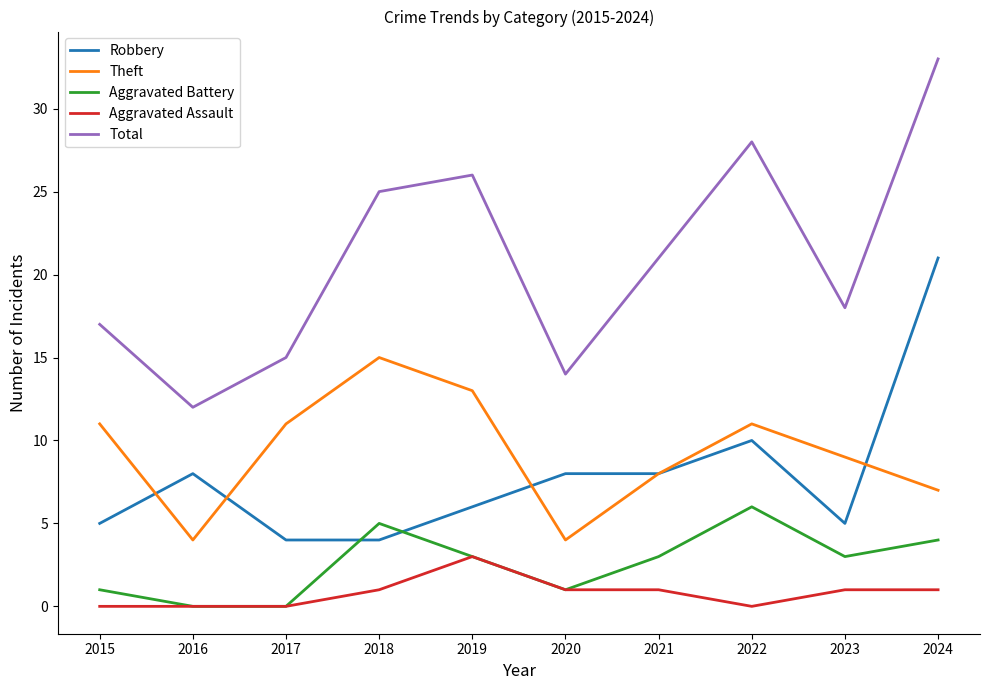

Where is the first local maximum for Total?

2019